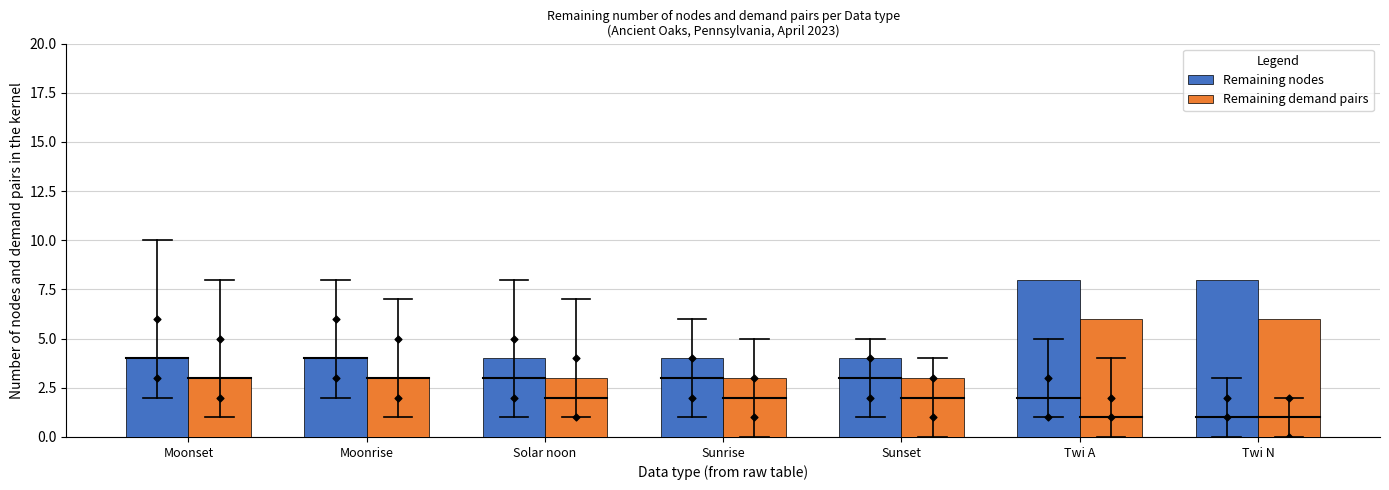

What are all the series names shown in the legend?

Remaining nodes, Remaining demand pairs